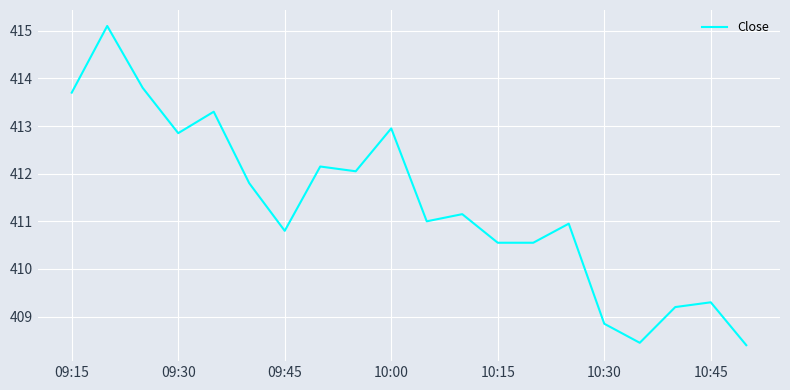

What is the difference between the maximum and minimum values?

6.7